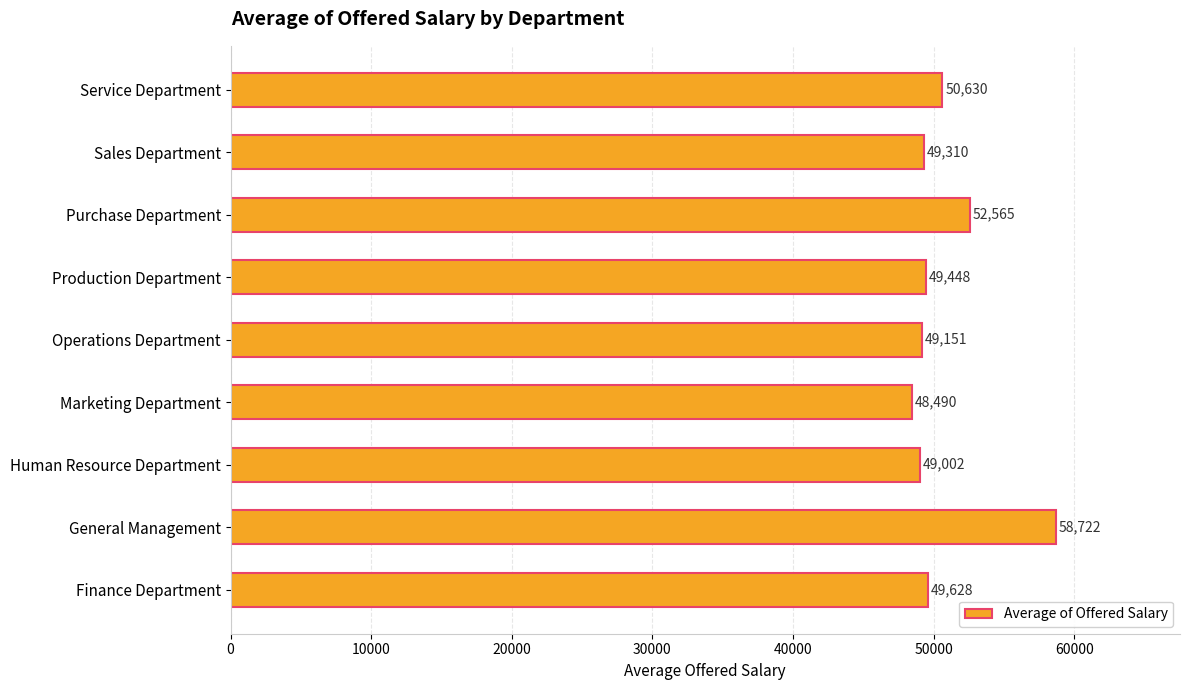

Which category has the lowest value across all series?

Marketing Department